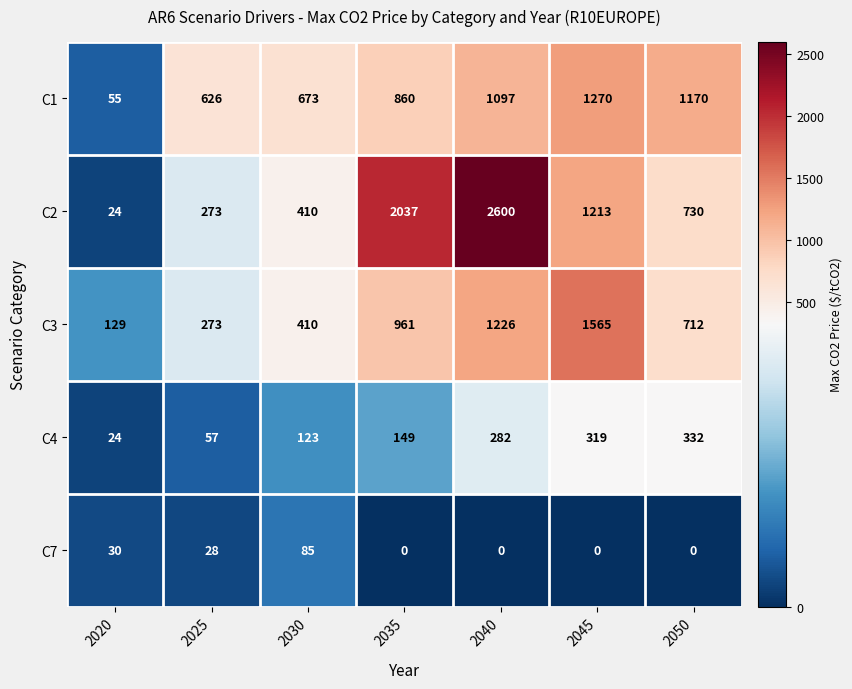

How many distinct data groups are displayed?

5